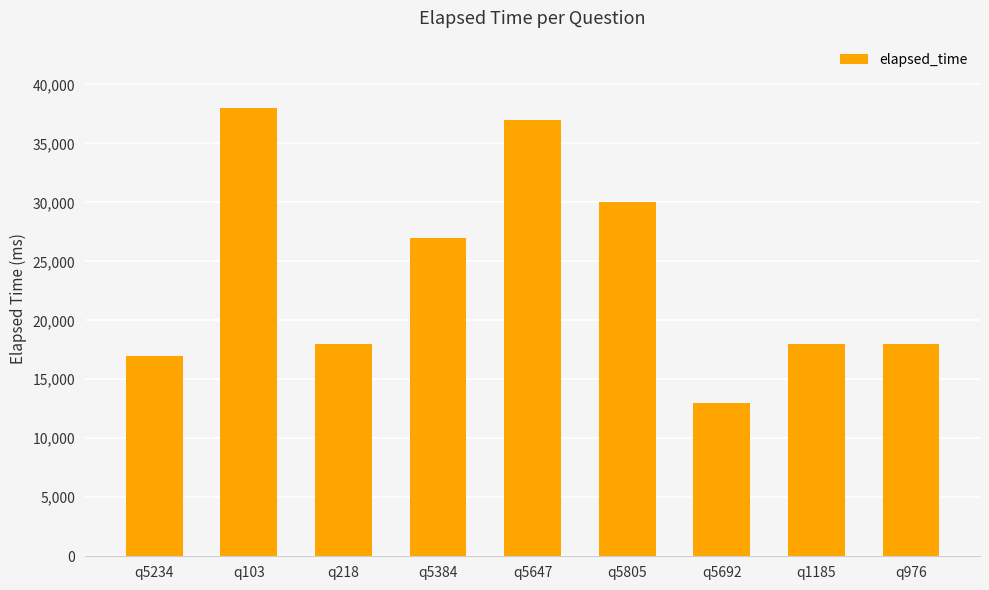

Which label corresponds to the smallest value in the chart?

q5692